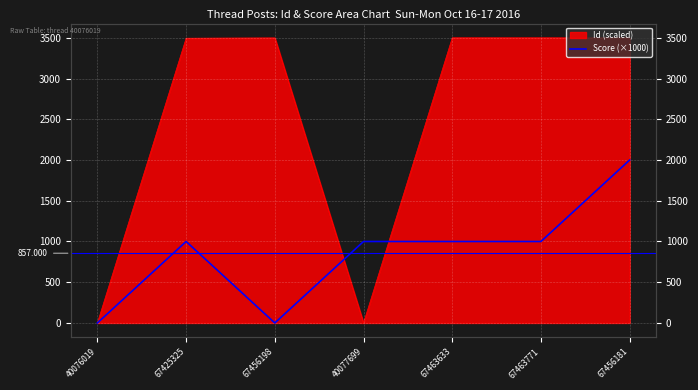

True or false: the data shows 1000 at 67425325.

True